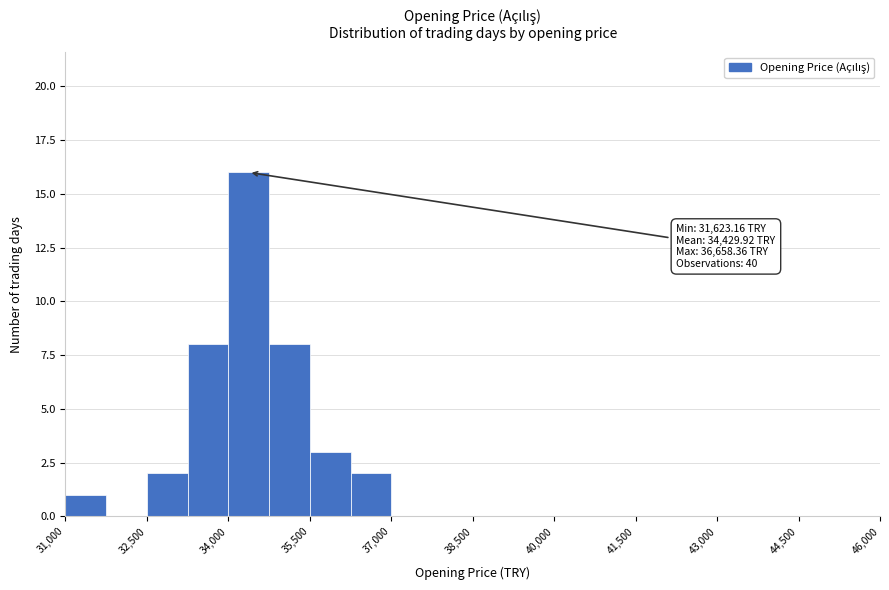

Read against the x-axis, roughly where is the centre of the tallest bar?

34400